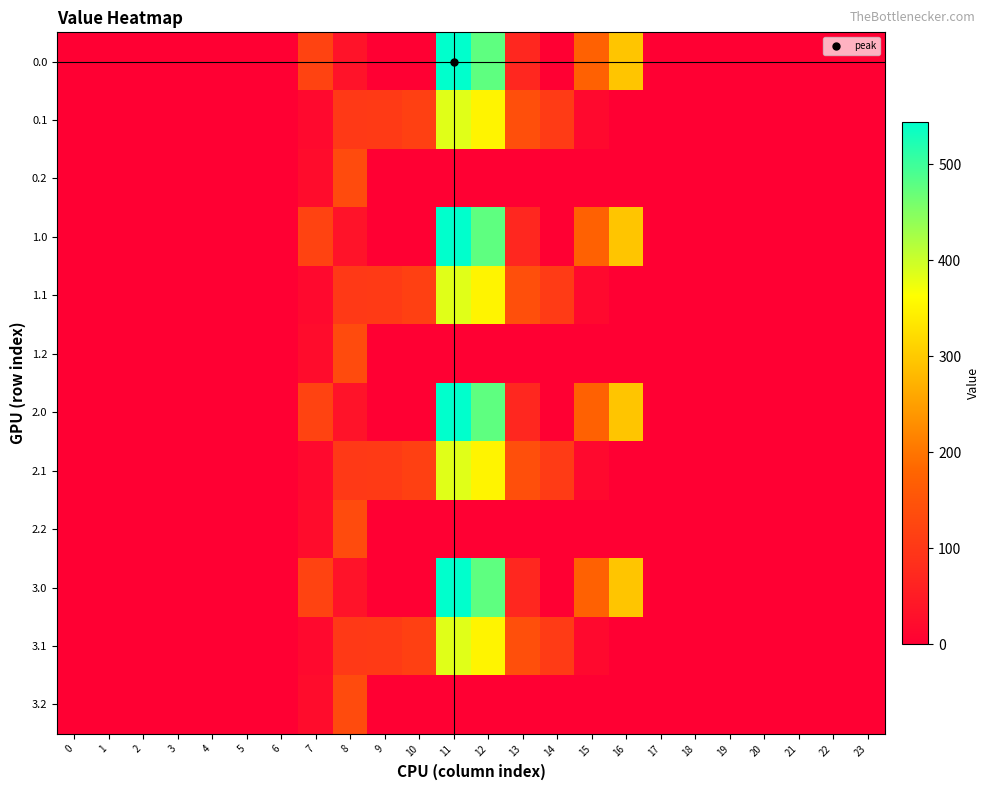

Reading left to right, list all the values displayed in this chart.

0.0: 0=0.0	1=0.0	2=0.0	3=0.0	4=0.0	5=0.0	6=0.0	7=120.6	8=35.0	9=0.0	10=0.0	11=544.3	12=477.2	13=70.2	14=0.3	15=172.8	16=294.5	17=0.0	18=0.0	19=0.0	20=0.0	21=0.0	22=0.0	23=0.0
0.1: 0=0.0	1=0.0	2=0.0	3=0.0	4=0.0	5=0.0	6=0.0	7=17.7	8=102.3	9=104.8	10=114.0	11=384.7	12=350.8	13=141.2	14=105.5	15=17.3	16=0.0	17=0.0	18=0.0	19=0.0	20=0.0	21=0.0	22=0.0	23=0.0
0.2: 0=0.0	1=0.0	2=0.0	3=0.0	4=0.0	5=0.0	6=0.0	7=22.3	8=134.2	9=0.0	10=0.0	11=0.0	12=0.0	13=0.0	14=0.0	15=0.0	16=0.0	17=0.0	18=0.0	19=0.0	20=0.0	21=0.0	22=0.0	23=0.0
1.0: 0=0.0	1=0.0	2=0.0	3=0.0	4=0.0	5=0.0	6=0.0	7=120.6	8=35.0	9=0.0	10=0.0	11=544.3	12=477.2	13=70.2	14=0.3	15=172.8	16=294.5	17=0.0	18=0.0	19=0.0	20=0.0	21=0.0	22=0.0	23=0.0
1.1: 0=0.0	1=0.0	2=0.0	3=0.0	4=0.0	5=0.0	6=0.0	7=17.7	8=102.3	9=104.8	10=114.0	11=384.7	12=350.8	13=141.2	14=105.5	15=17.3	16=0.0	17=0.0	18=0.0	19=0.0	20=0.0	21=0.0	22=0.0	23=0.0
1.2: 0=0.0	1=0.0	2=0.0	3=0.0	4=0.0	5=0.0	6=0.0	7=22.3	8=134.2	9=0.0	10=0.0	11=0.0	12=0.0	13=0.0	14=0.0	15=0.0	16=0.0	17=0.0	18=0.0	19=0.0	20=0.0	21=0.0	22=0.0	23=0.0
2.0: 0=0.0	1=0.0	2=0.0	3=0.0	4=0.0	5=0.0	6=0.0	7=120.6	8=35.0	9=0.0	10=0.0	11=544.3	12=477.2	13=70.2	14=0.3	15=172.8	16=294.5	17=0.0	18=0.0	19=0.0	20=0.0	21=0.0	22=0.0	23=0.0
2.1: 0=0.0	1=0.0	2=0.0	3=0.0	4=0.0	5=0.0	6=0.0	7=17.7	8=102.3	9=104.8	10=114.0	11=384.7	12=350.8	13=141.2	14=105.5	15=17.3	16=0.0	17=0.0	18=0.0	19=0.0	20=0.0	21=0.0	22=0.0	23=0.0
2.2: 0=0.0	1=0.0	2=0.0	3=0.0	4=0.0	5=0.0	6=0.0	7=22.3	8=134.2	9=0.0	10=0.0	11=0.0	12=0.0	13=0.0	14=0.0	15=0.0	16=0.0	17=0.0	18=0.0	19=0.0	20=0.0	21=0.0	22=0.0	23=0.0
3.0: 0=0.0	1=0.0	2=0.0	3=0.0	4=0.0	5=0.0	6=0.0	7=120.6	8=35.0	9=0.0	10=0.0	11=544.3	12=477.2	13=70.2	14=0.3	15=172.8	16=294.5	17=0.0	18=0.0	19=0.0	20=0.0	21=0.0	22=0.0	23=0.0
3.1: 0=0.0	1=0.0	2=0.0	3=0.0	4=0.0	5=0.0	6=0.0	7=17.7	8=102.3	9=104.8	10=114.0	11=384.7	12=350.8	13=141.2	14=105.5	15=17.3	16=0.0	17=0.0	18=0.0	19=0.0	20=0.0	21=0.0	22=0.0	23=0.0
3.2: 0=0.0	1=0.0	2=0.0	3=0.0	4=0.0	5=0.0	6=0.0	7=22.3	8=134.2	9=0.0	10=0.0	11=0.0	12=0.0	13=0.0	14=0.0	15=0.0	16=0.0	17=0.0	18=0.0	19=0.0	20=0.0	21=0.0	22=0.0	23=0.0